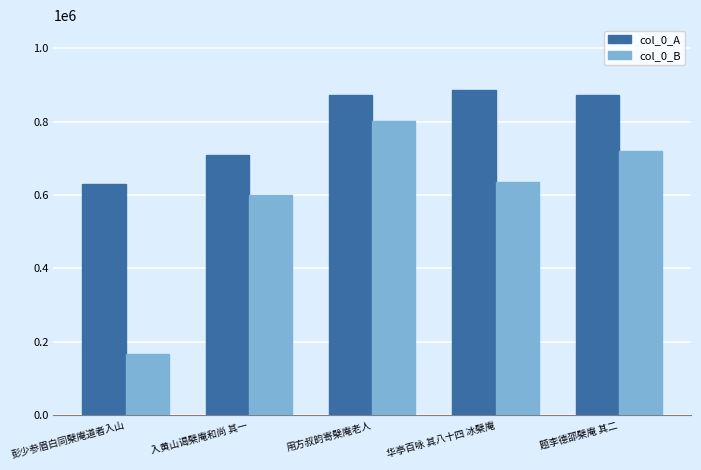

Which label corresponds to the smallest value in the chart?

彭少参眉白同檗庵道者入山